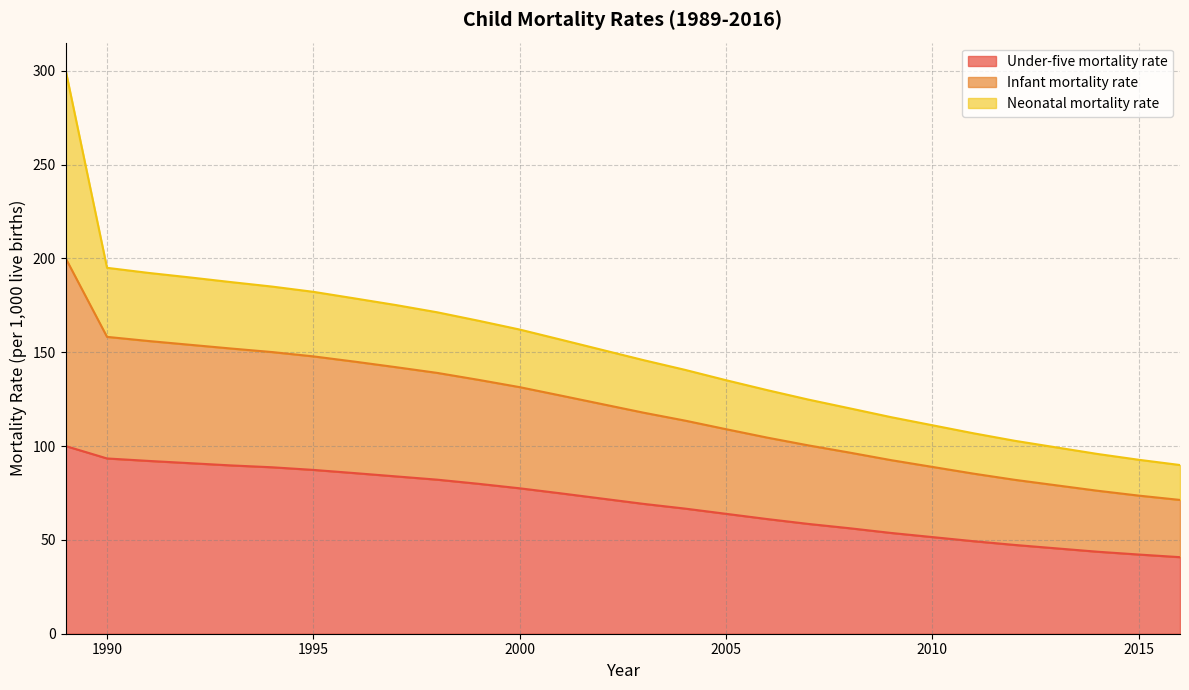

True or false: Under-five mortality rate has more than 1 interior local peaks.

False